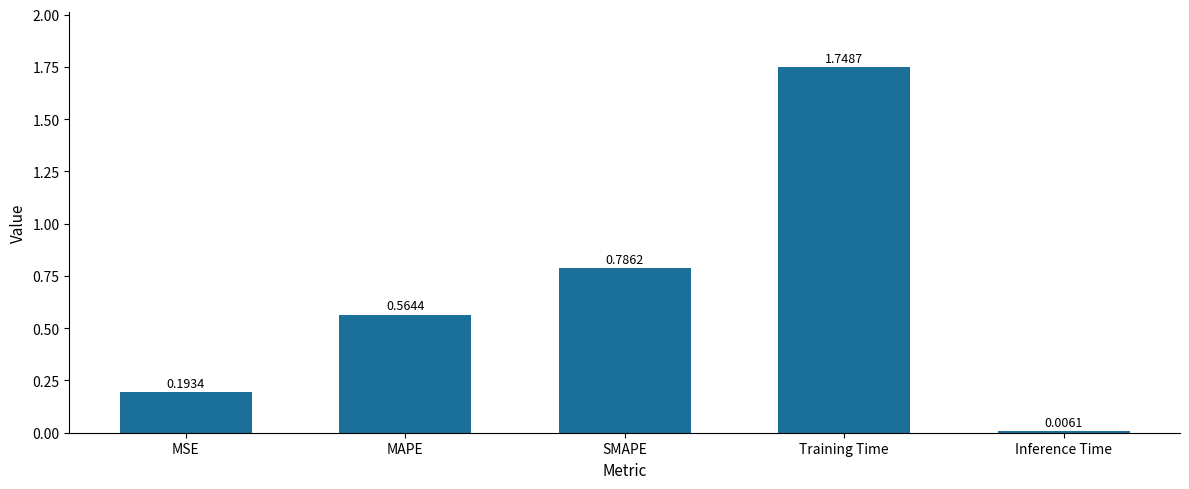

List the labels in order of value, smallest first.

Inference Time, MSE, MAPE, SMAPE, Training Time